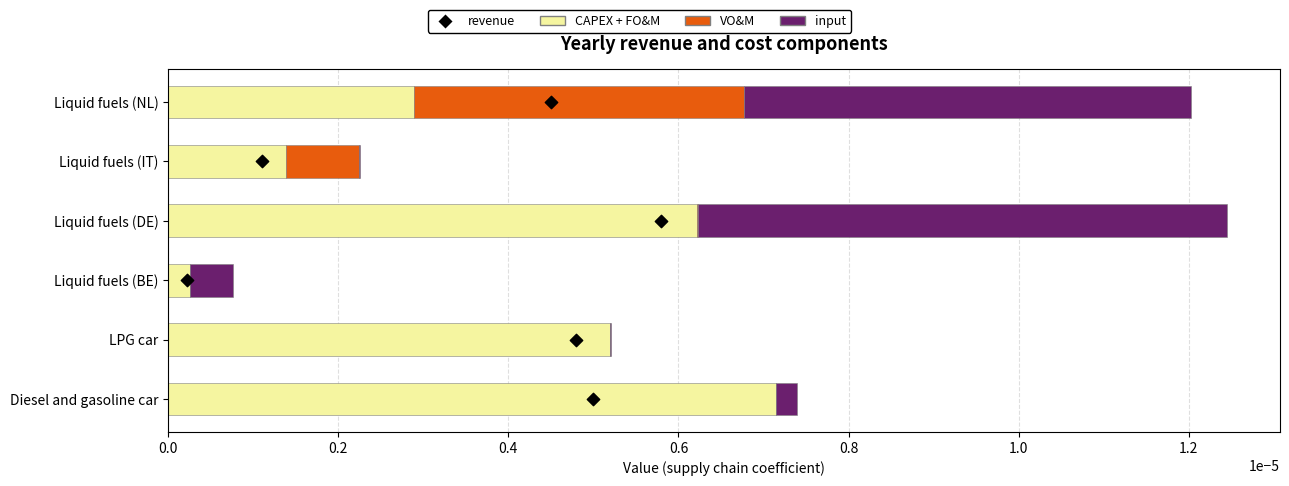

Which series has the largest total across all categories?

CAPEX + FO&M